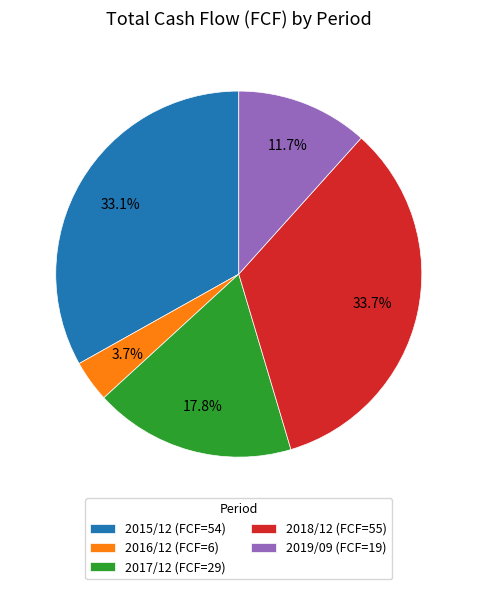

Which slice is the largest?

2018/12